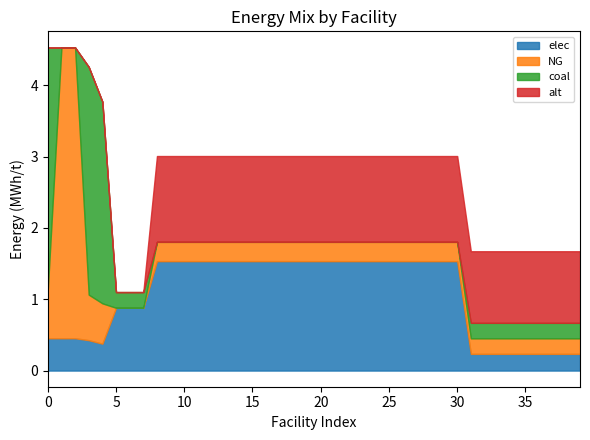

Does the chart have visible grid lines?

No